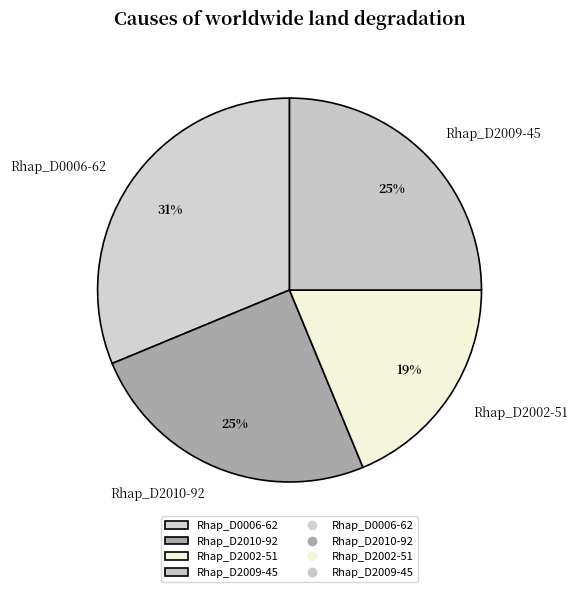

To the nearest percent, what percentage of the pie is Rhap_D2010-92?

25%